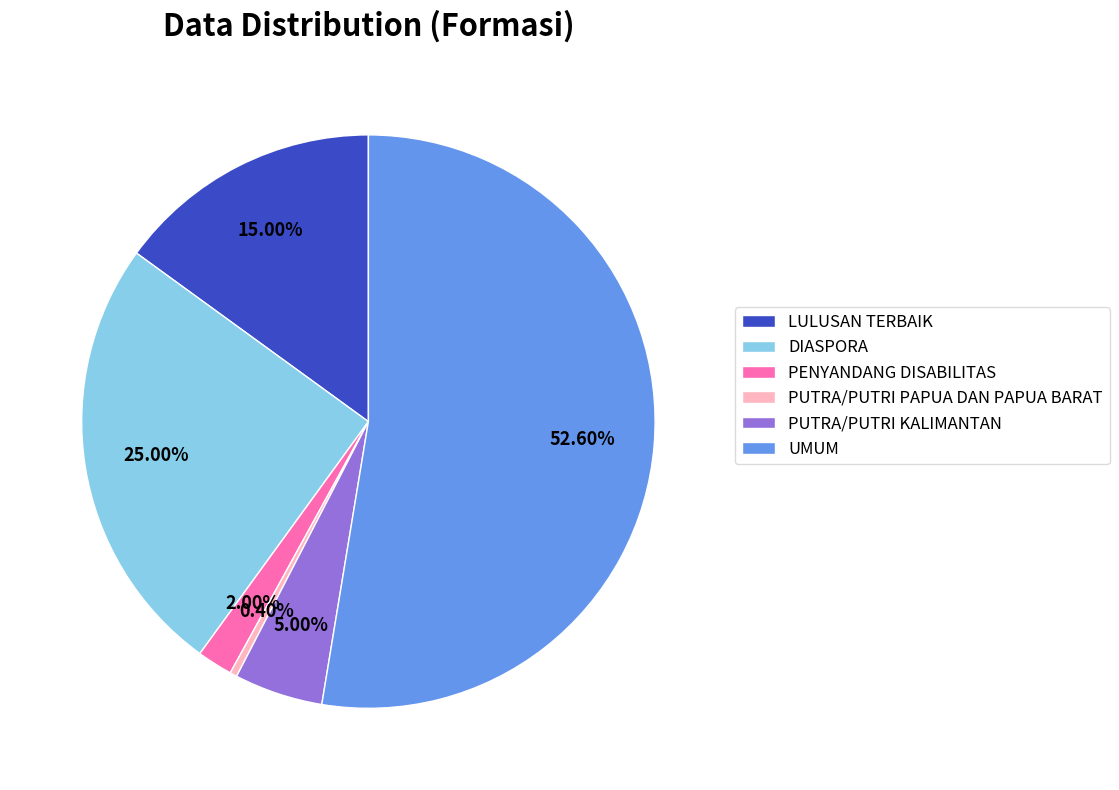

Does PENYANDANG DISABILITAS account for over 50% of the chart?

No